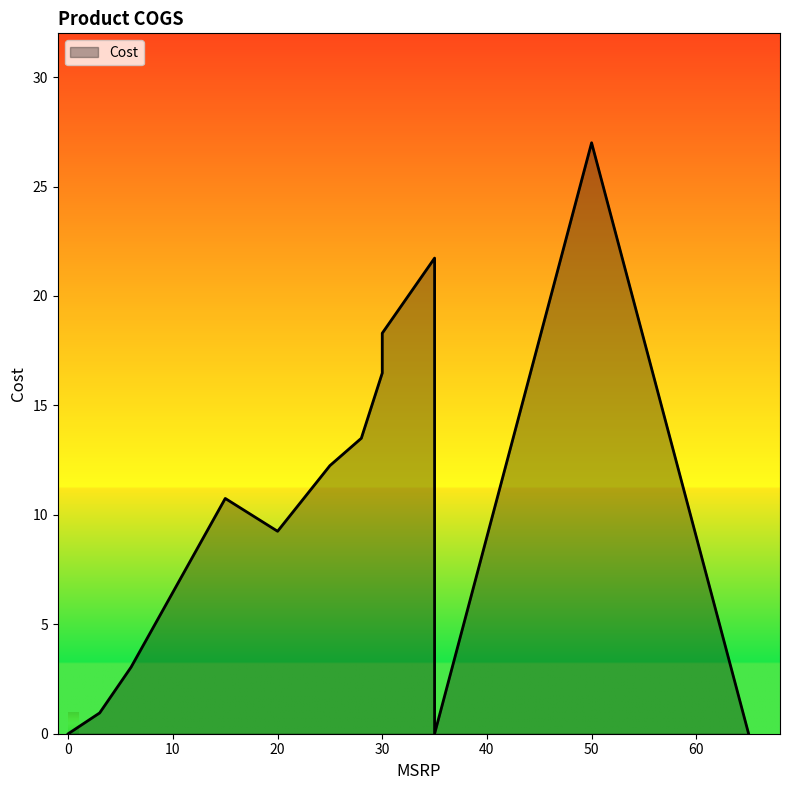

At which label is the value closest to 13?

28